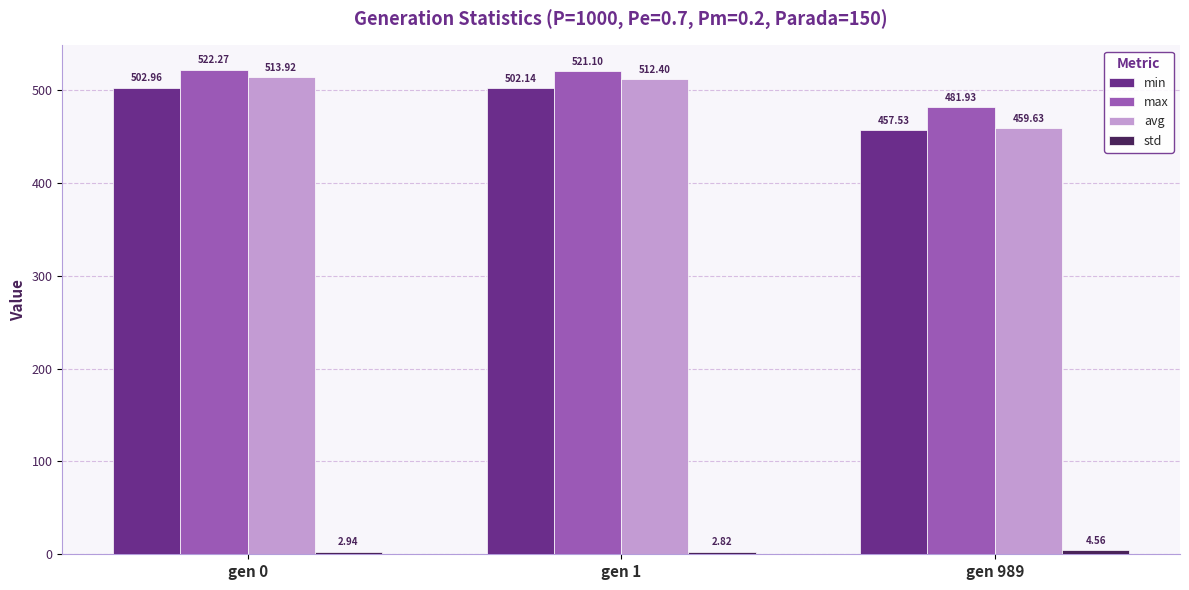

What is the sum of the avg values at gen 989 and gen 1?

972.0